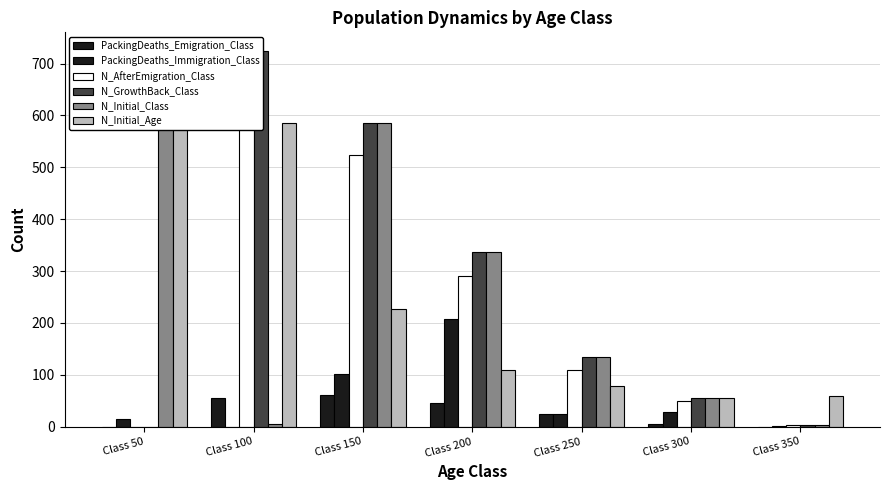

How many positive values does the N_GrowthBack_Class series have?

6